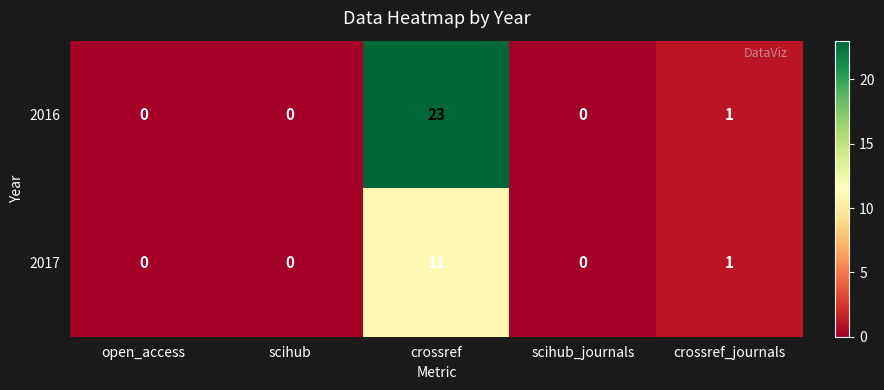

The value of 2016 at crossref is 23. True or false?

True